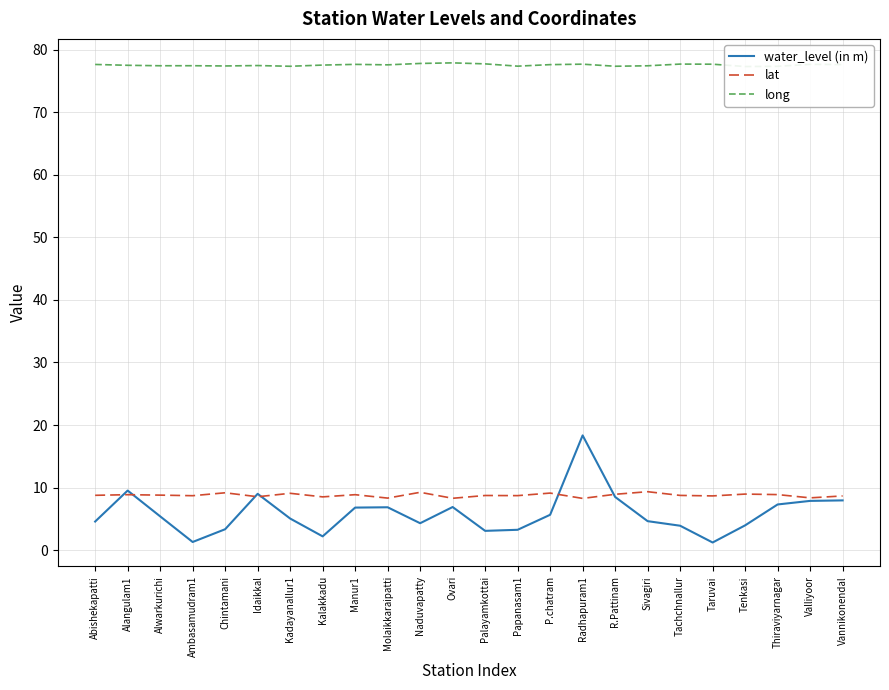

What is the average value of the long series?

77.6